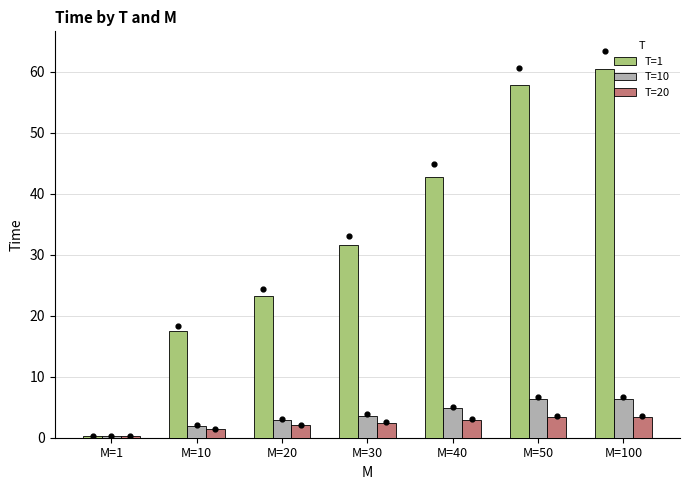

Which series reaches the maximum Y coordinate?

T=1